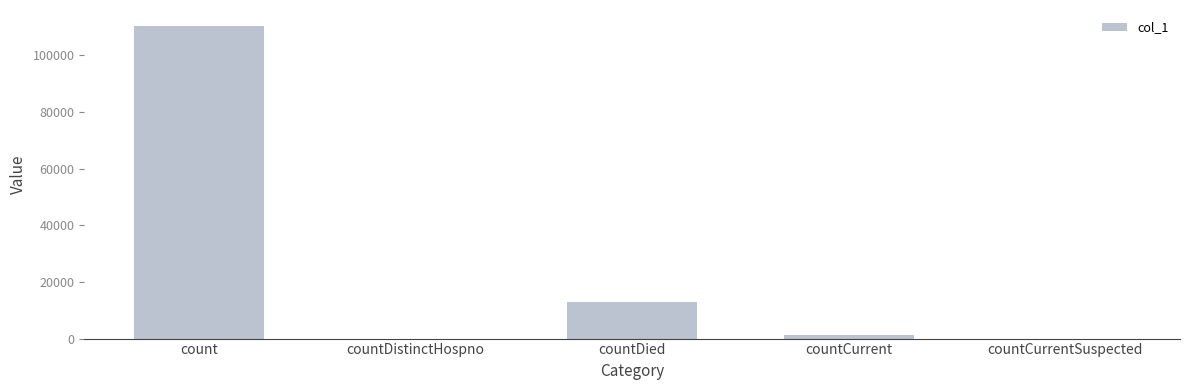

Which label corresponds to the largest value in the chart?

count